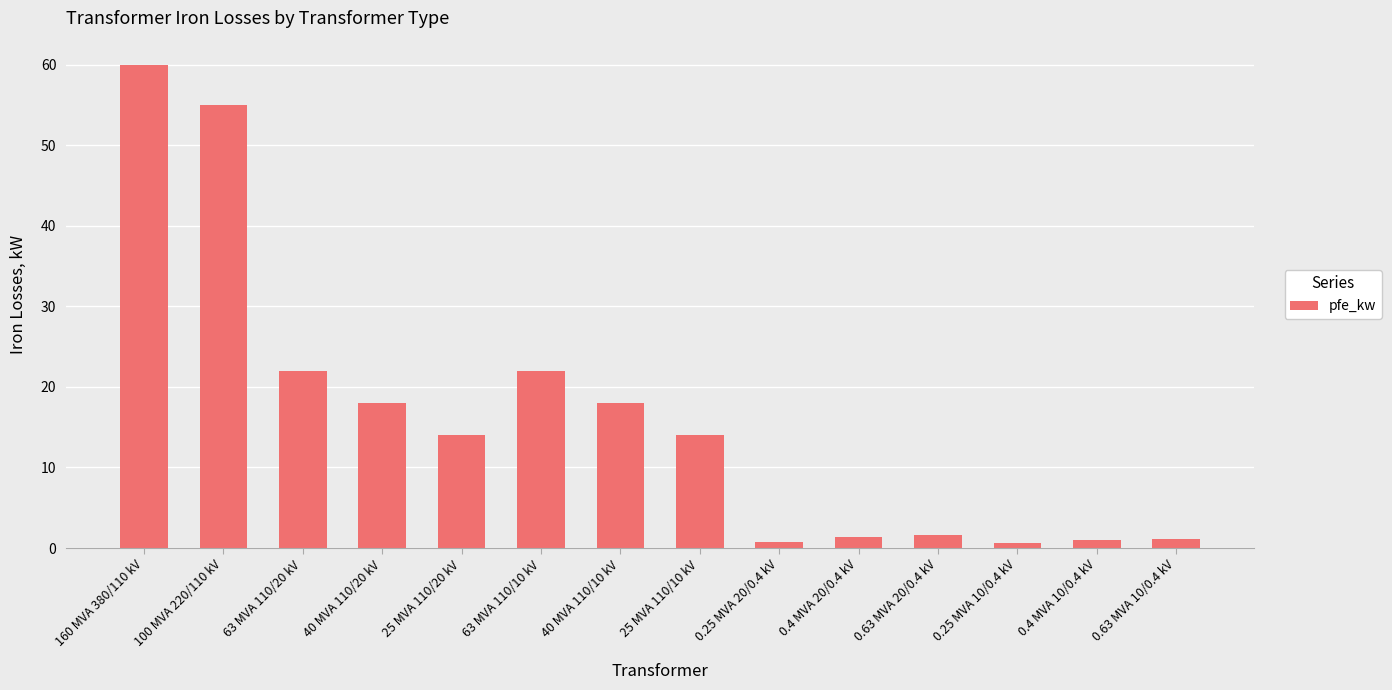

Does the chart contain any negative values?

No